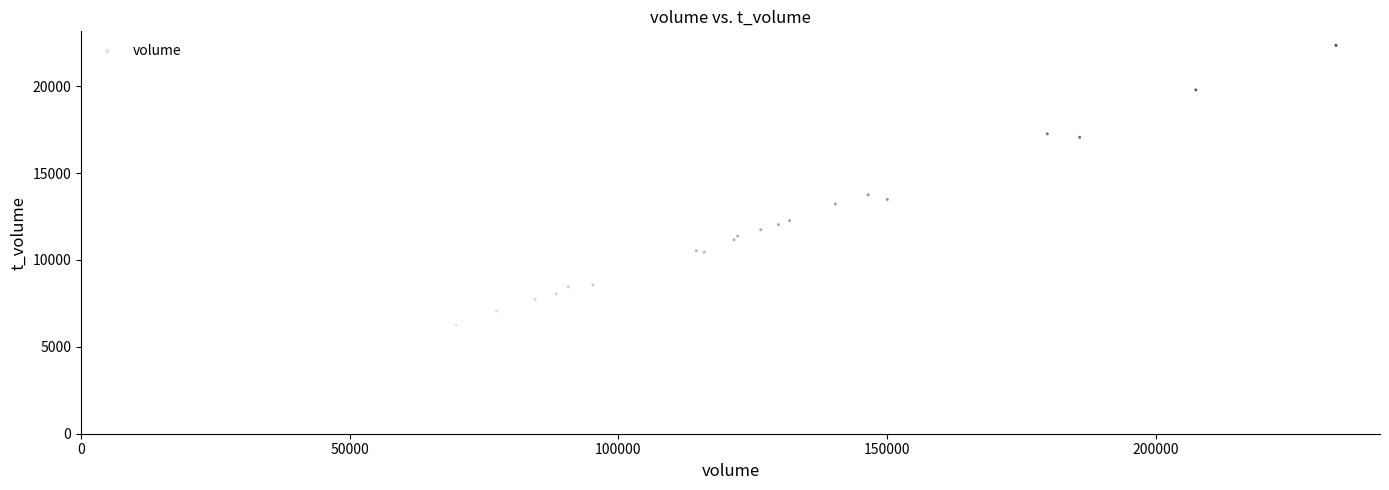

What Y value in the scatter plot is closest to 14296?

13751